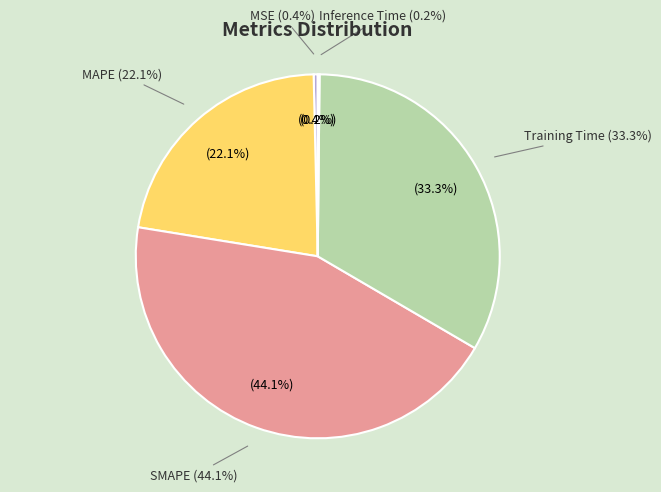

Combined, do MAPE and Inference Time account for over 50%?

No